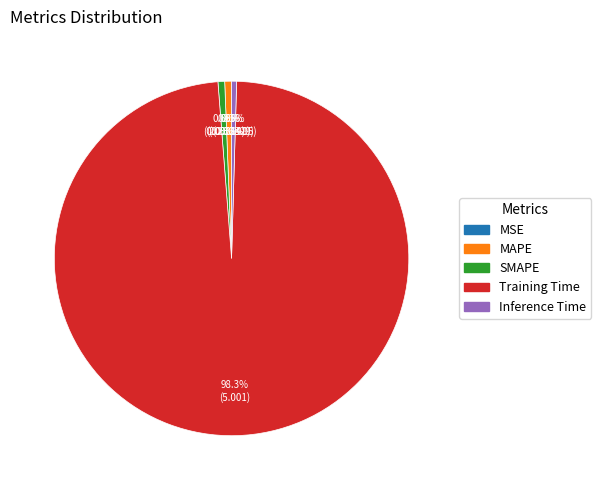

To the nearest percent, what portion does MAPE represent?

1%